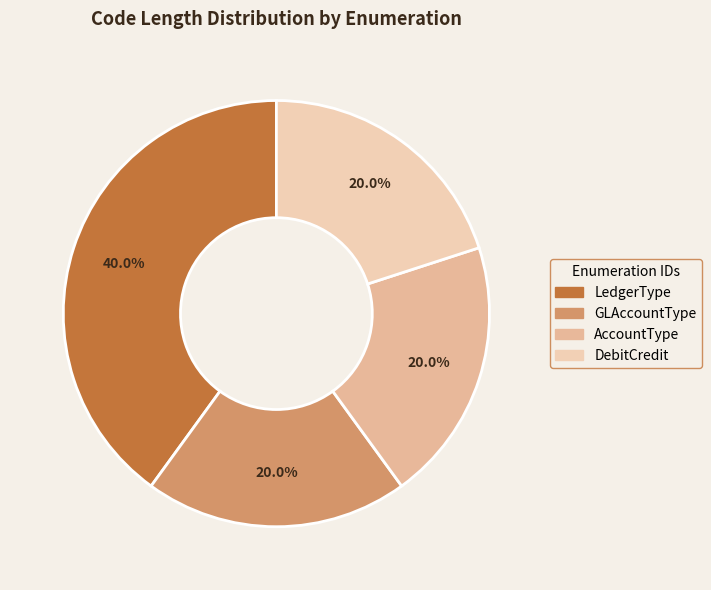

Count the number of slices in the pie.

4